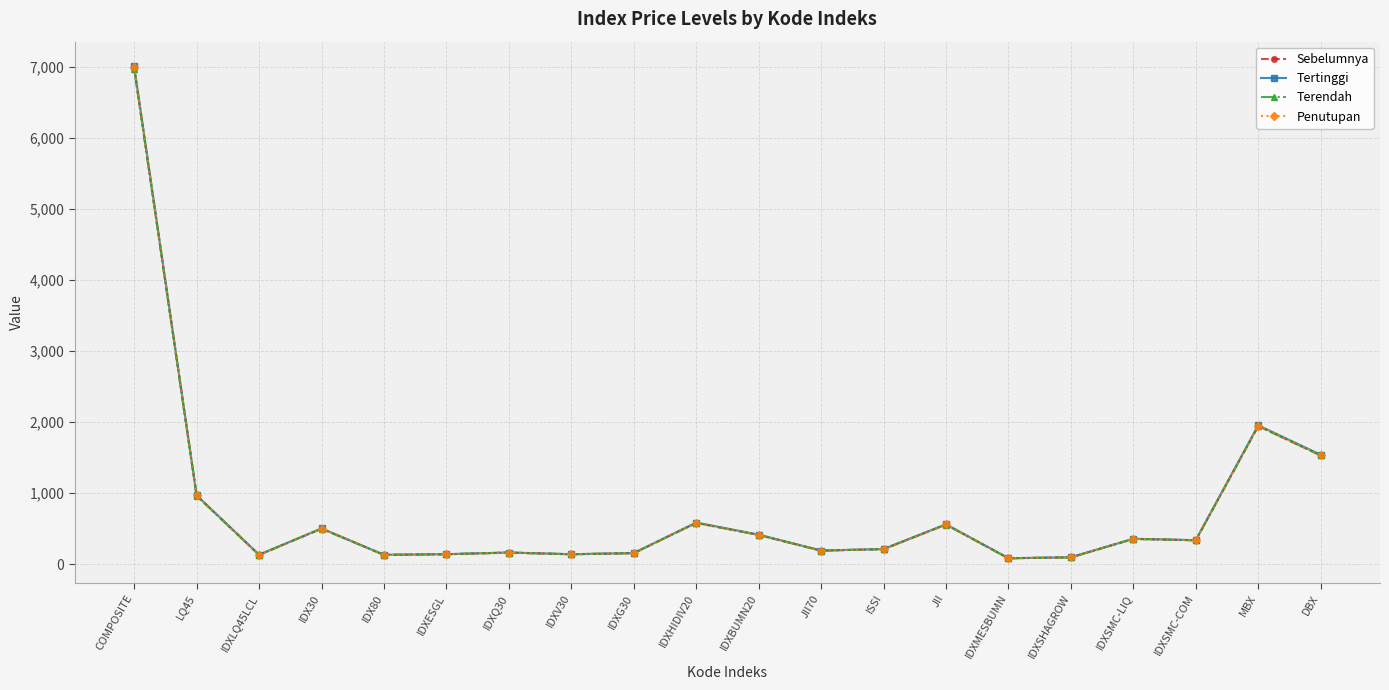

Which series has the largest range (max minus min)?

Tertinggi